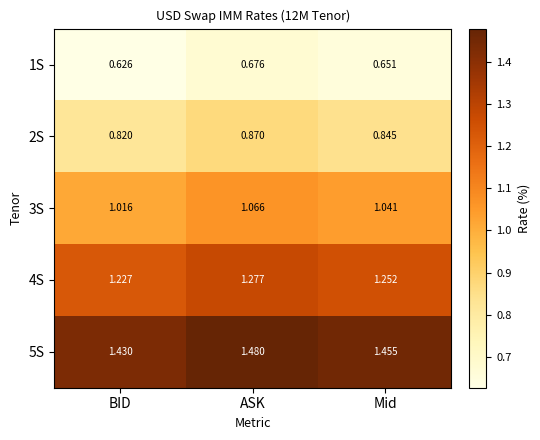

Which category has the lowest value across all series?

BID